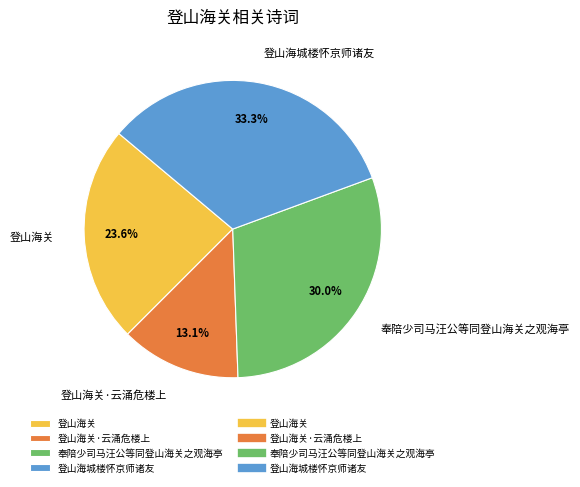

True or false: 登山海关 accounts for 24% of the total.

True